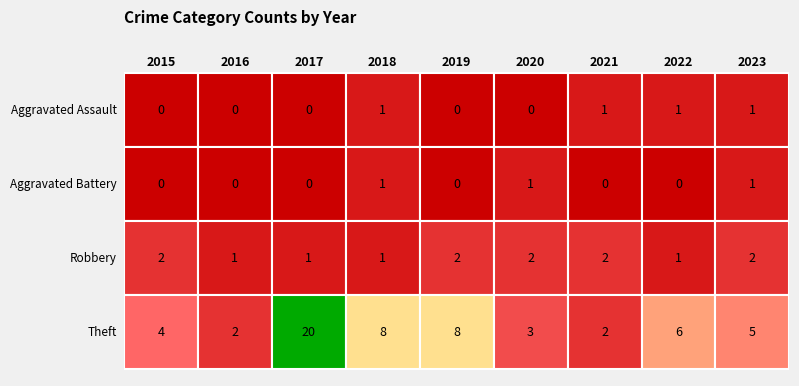

Reading left to right, extract all data points from this chart.

Aggravated Assault: 2015=0	2016=0	2017=0	2018=1	2019=0	2020=0	2021=1	2022=1	2023=1
Aggravated Battery: 2015=0	2016=0	2017=0	2018=1	2019=0	2020=1	2021=0	2022=0	2023=1
Robbery: 2015=2	2016=1	2017=1	2018=1	2019=2	2020=2	2021=2	2022=1	2023=2
Theft: 2015=4	2016=2	2017=20	2018=8	2019=8	2020=3	2021=2	2022=6	2023=5